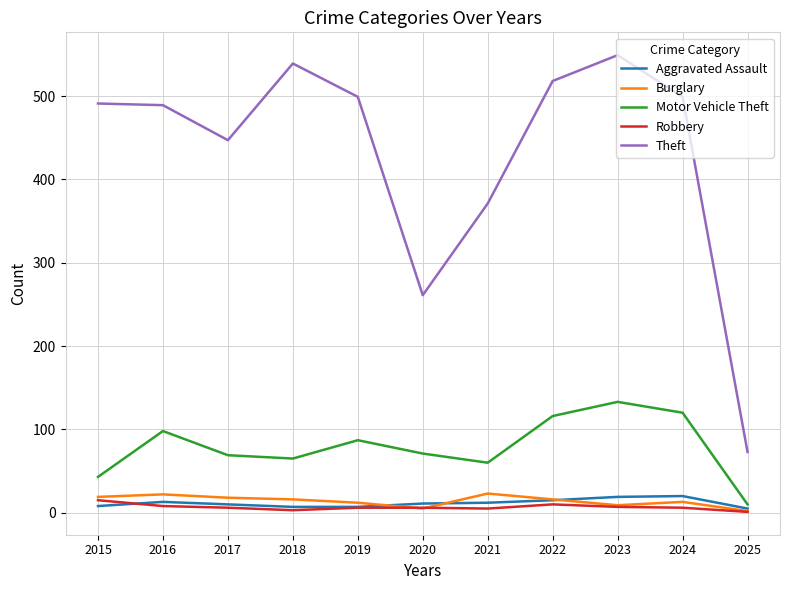

Which series has the widest spread of values?

Theft